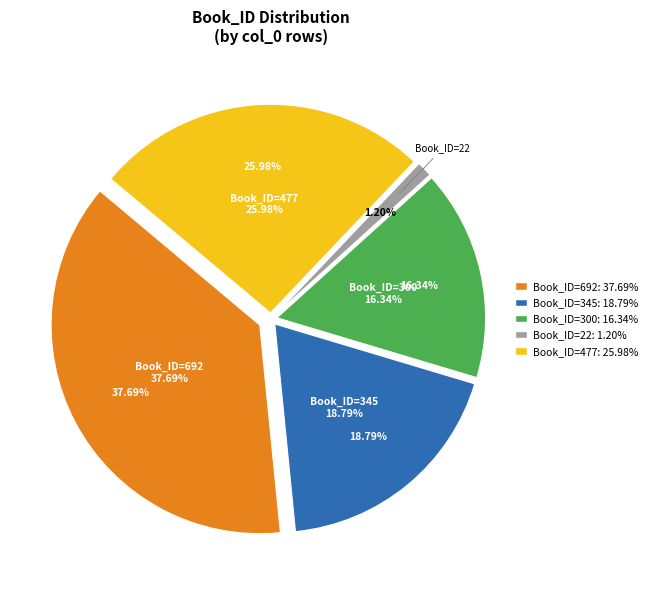

Do col_0=177561
Book_ID=345 and col_0=266474
Book_ID=477 together represent more than half of the pie?

No